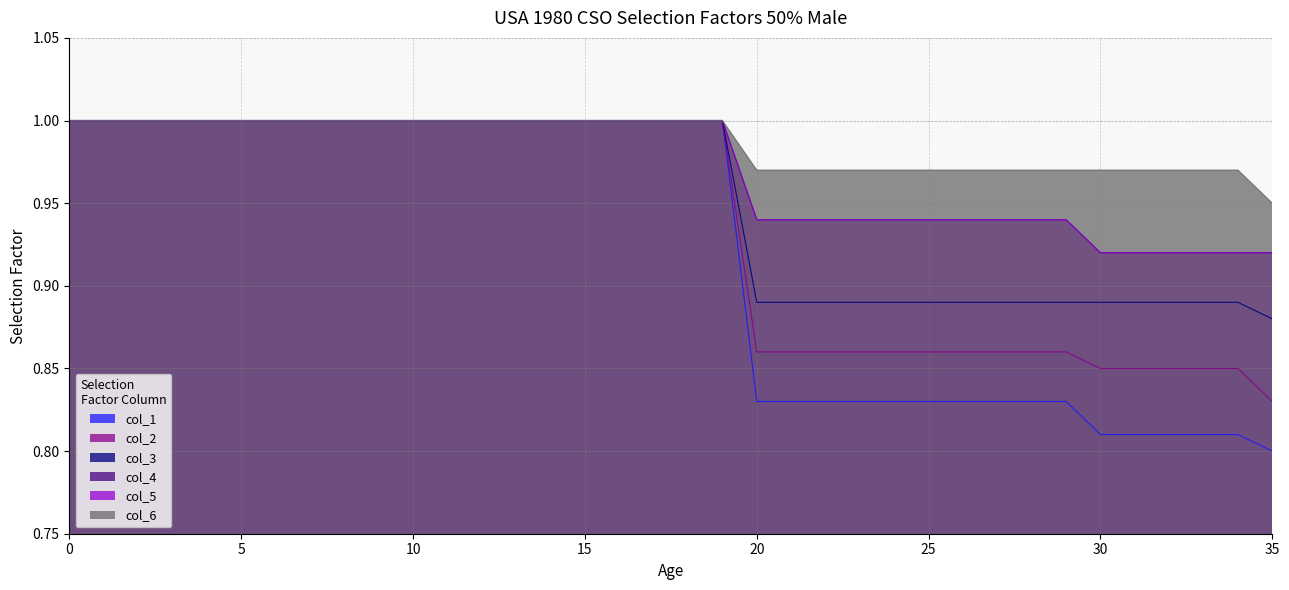

True or false: col_5 and col_4 intersect in this chart.

False